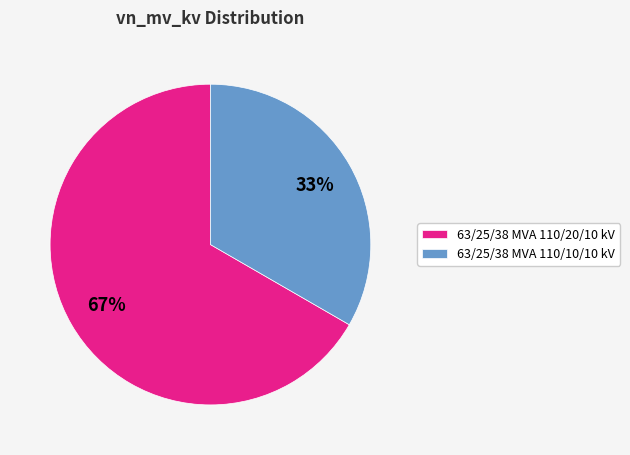

To the nearest percent, what is the combined percentage of 63/25/38 MVA 110/10/10 kV and 63/25/38 MVA 110/20/10 kV?

100%